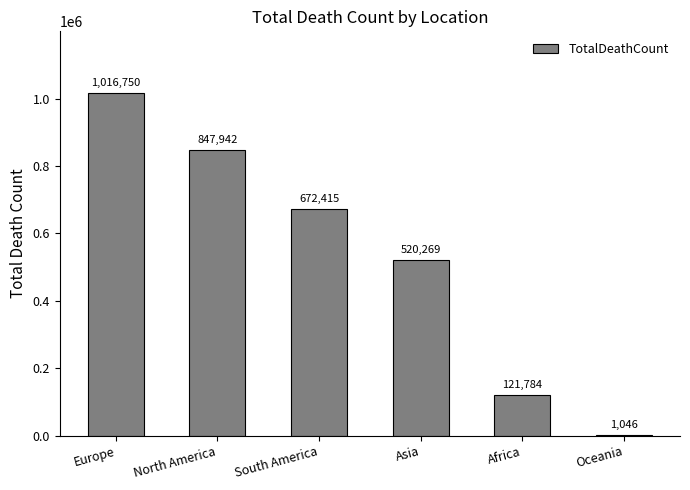

The value at Africa is 215082. True or false?

False